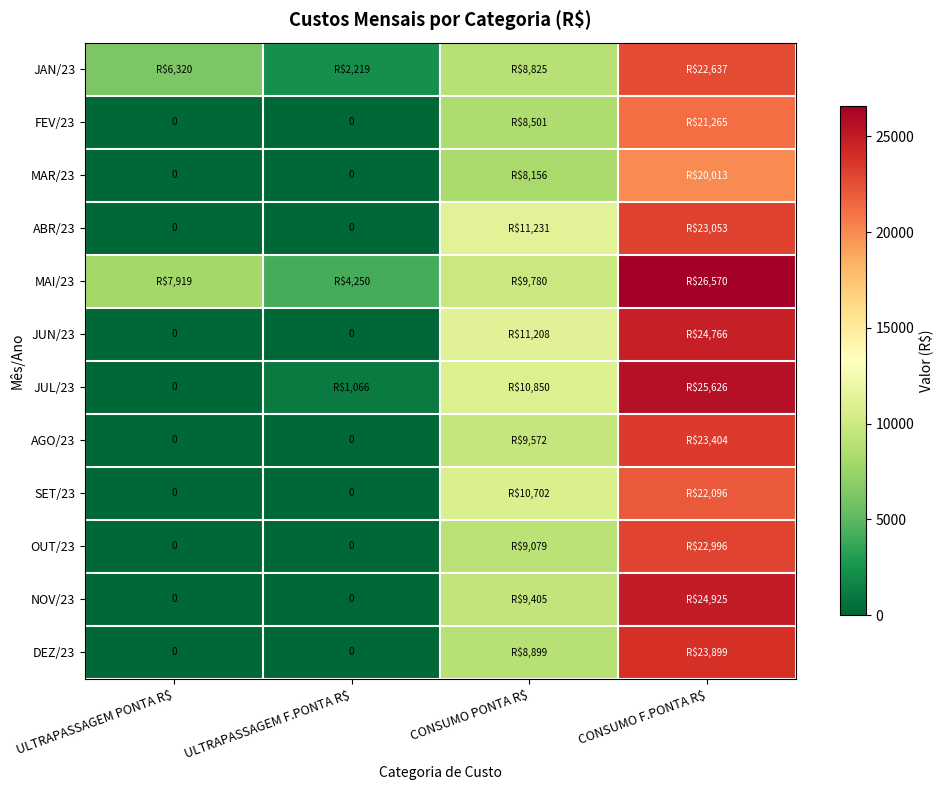

What is the spread (max minus min) of values at ULTRAPASSAGEM F.PONTA R$?

4249.5